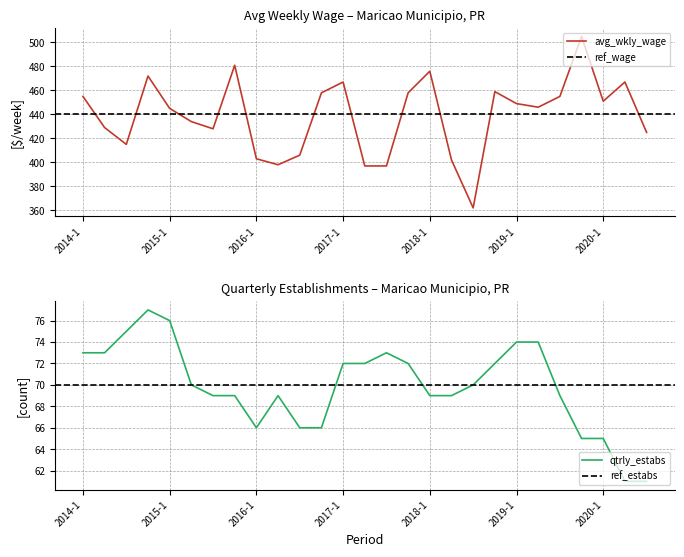

Which series has the largest total across all categories?

avg_wkly_wage